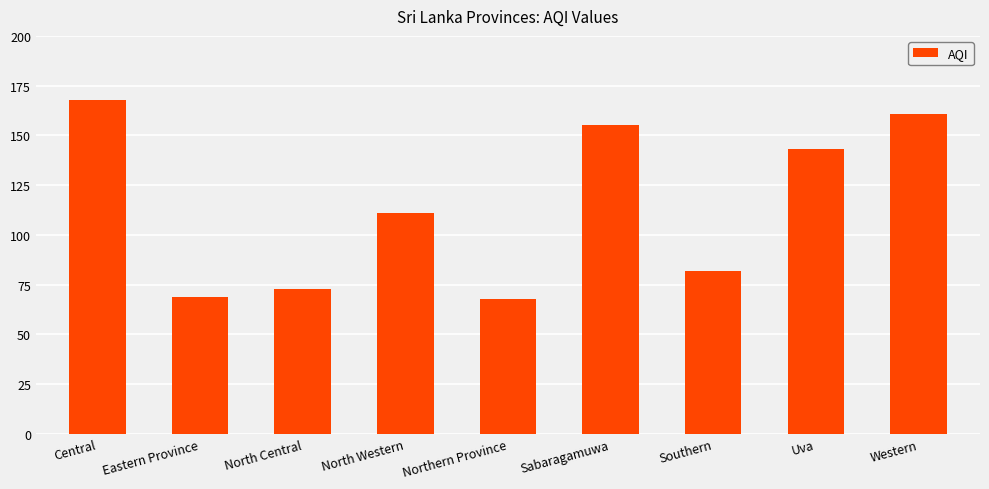

What is the value of the 8th bar from the left?

143